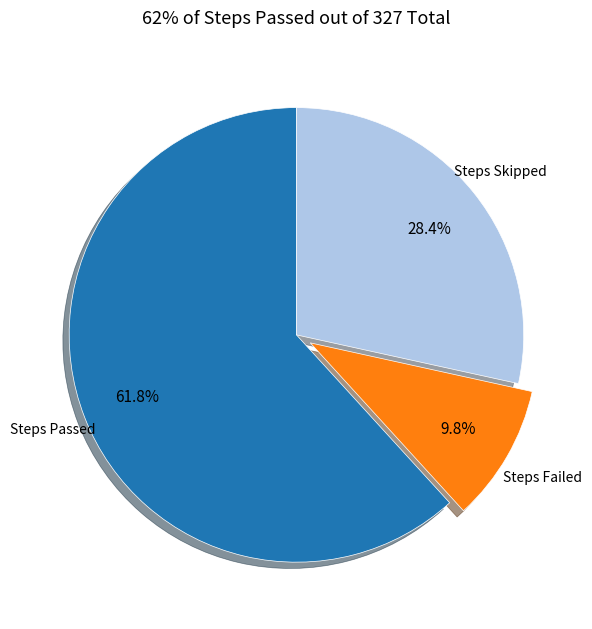

Count the number of slices in the pie.

3